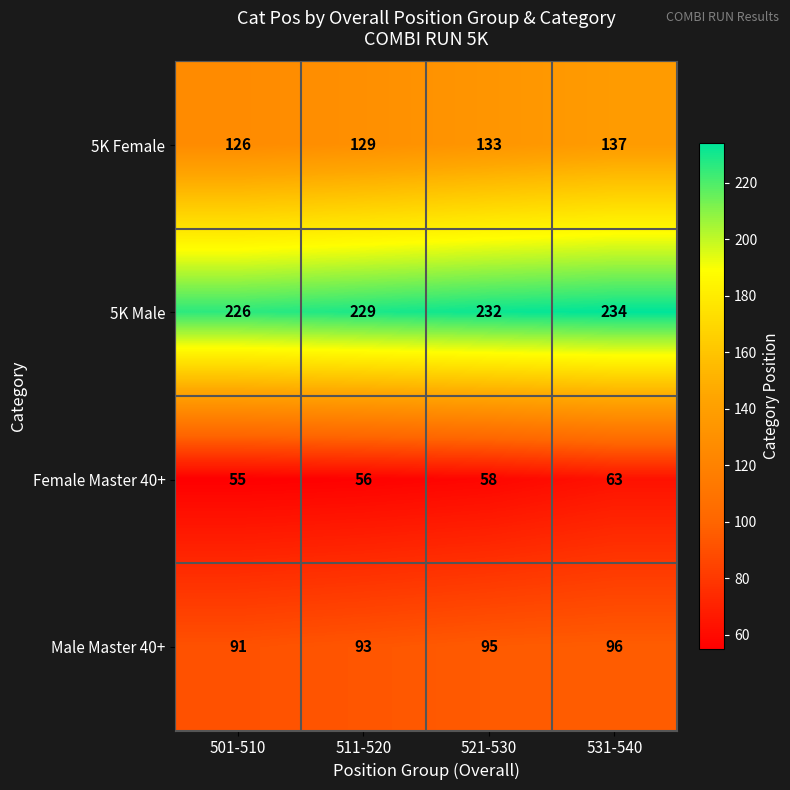

What is the difference between the maximum and minimum values in the Female Master 40+ series?

8